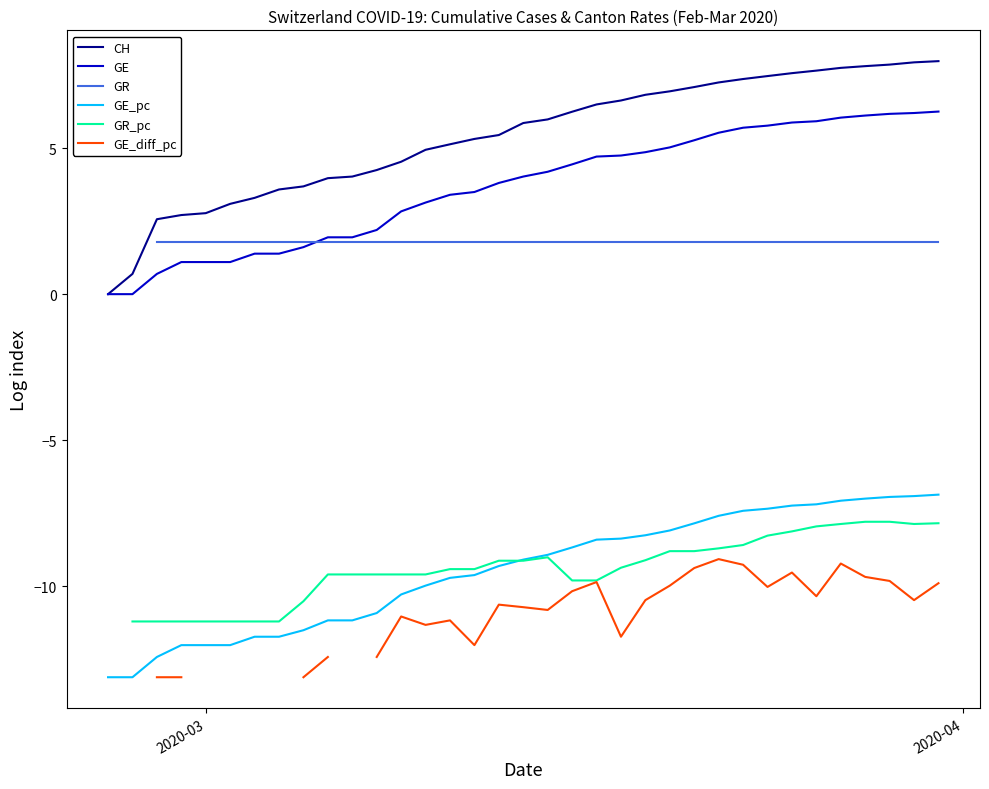

What is the value of the GR_pc point at the 14th from the left?

-9.6